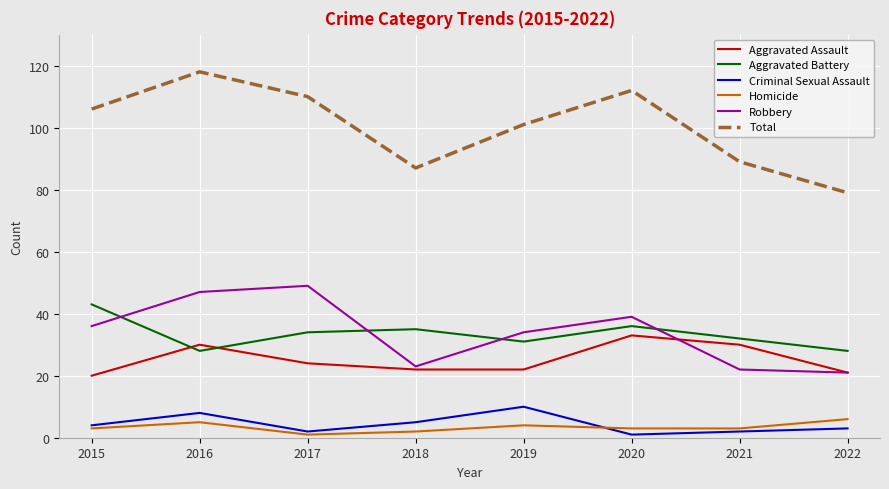

Is this an area chart (filled region under the line)?

No